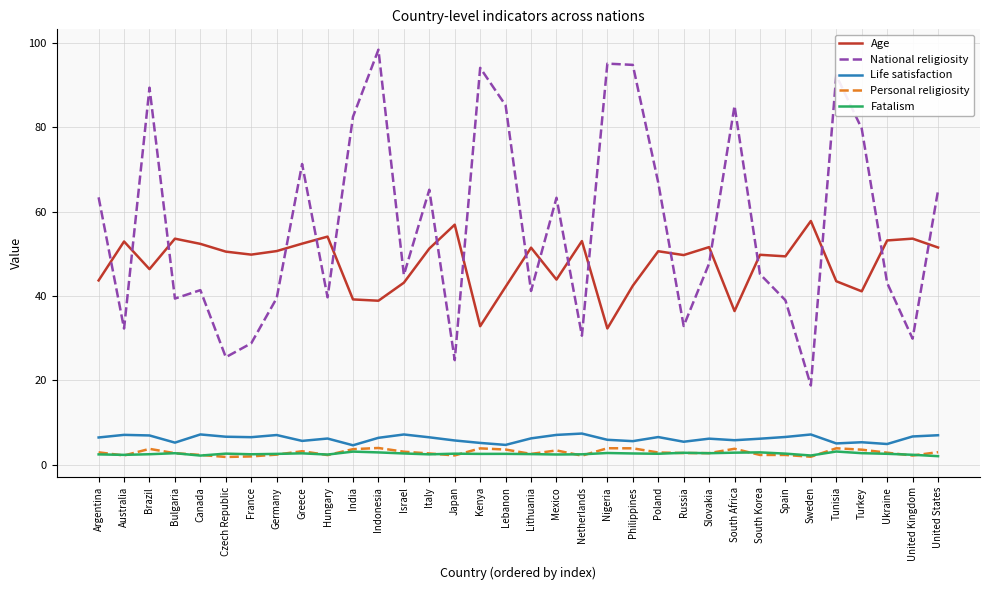

What position from the left is Israel?

13